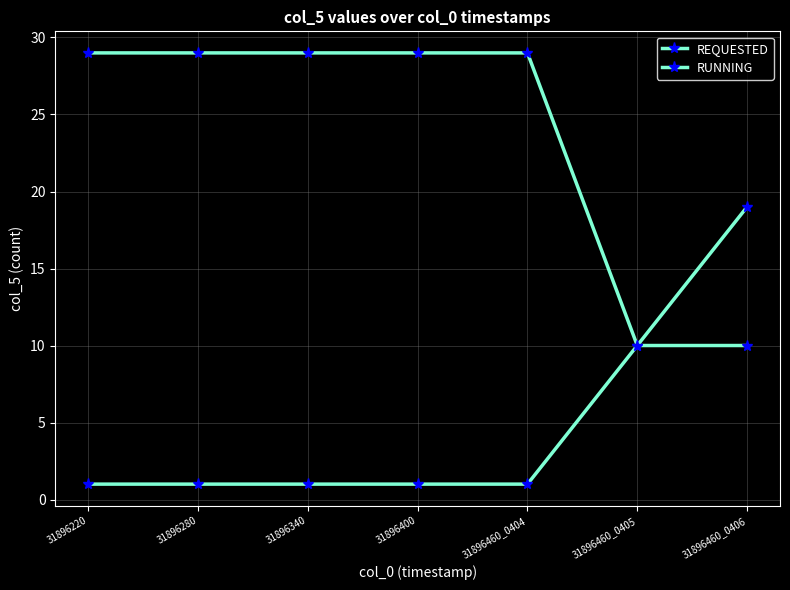

What is the sum of the REQUESTED values at 31896340 and 31896220?

58